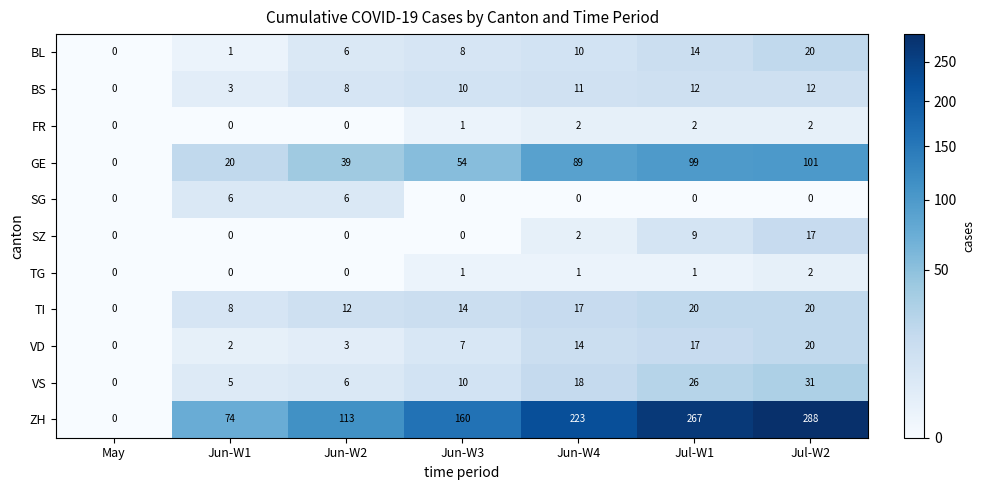

Which label corresponds to the largest value in the chart?

Jul-W2